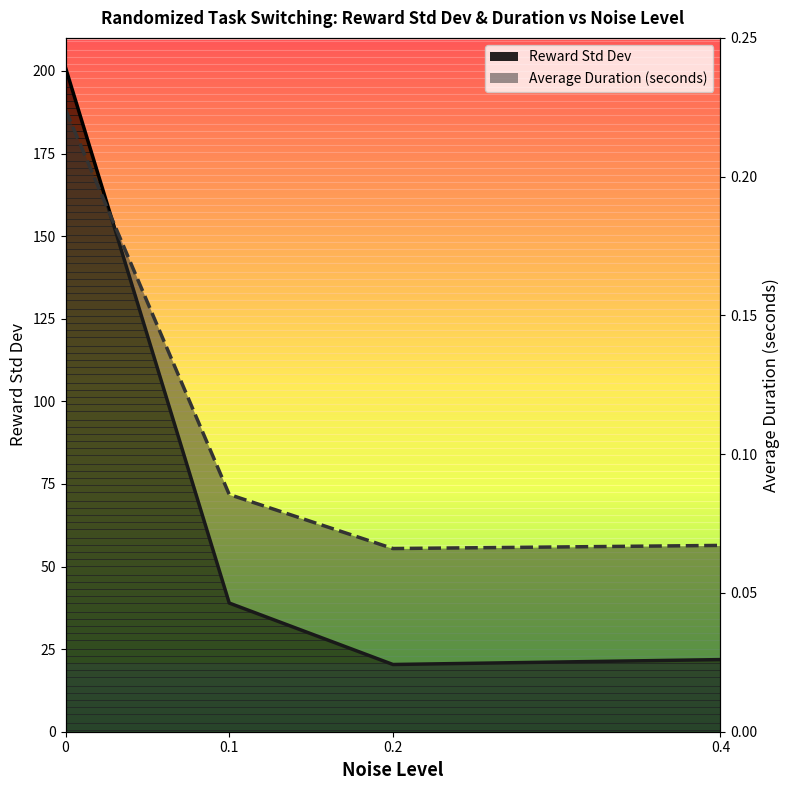

Is it true that Average Duration (seconds) equals 0.3 at 0?

False